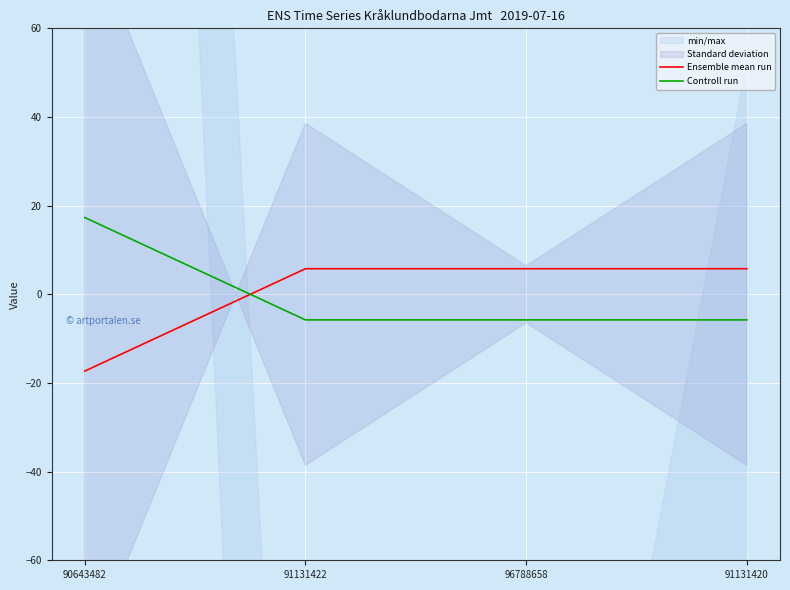

What is the label of the 3rd point from the left?

96788658